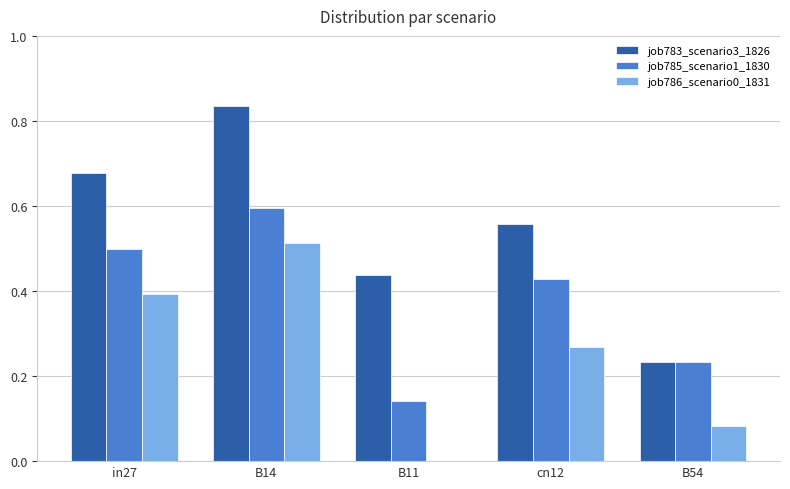

The job786_scenario0_1831 series shows 0.4 at in27. True or false?

True